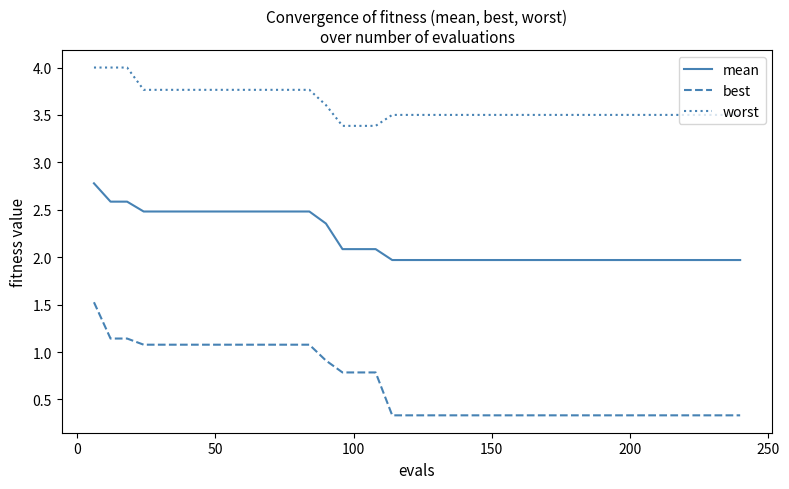

What is the highest value of the best series?

1.5